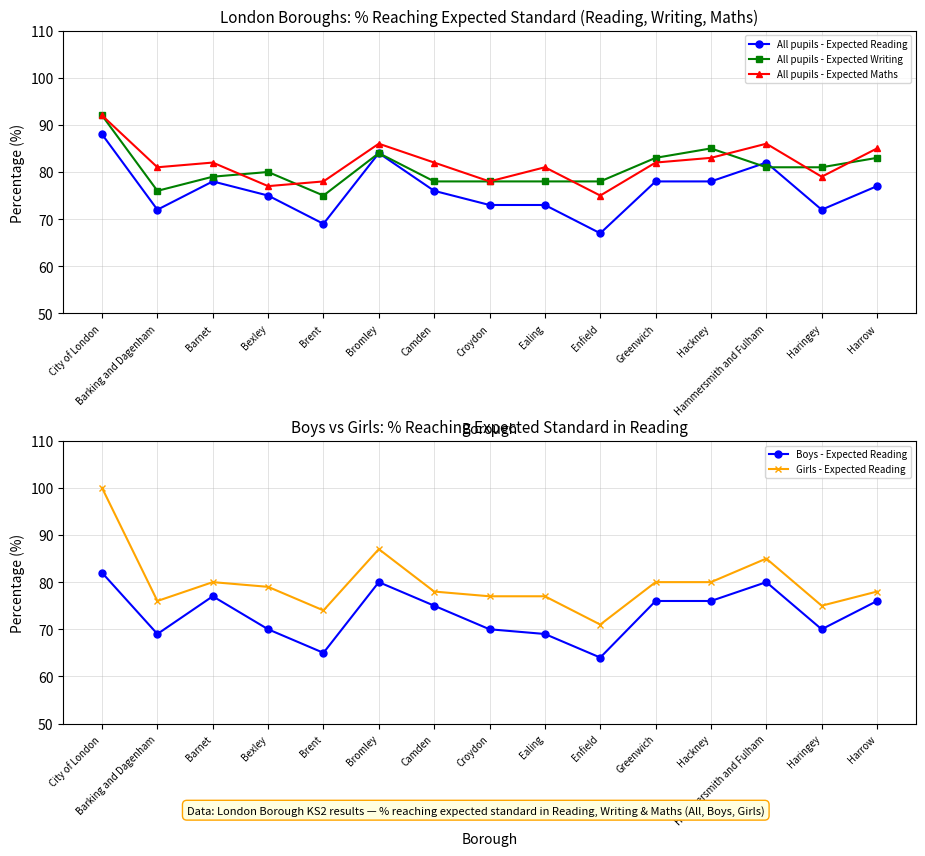

True or false: Boys - Expected Reading and All pupils - Expected Reading intersect in this chart.

False